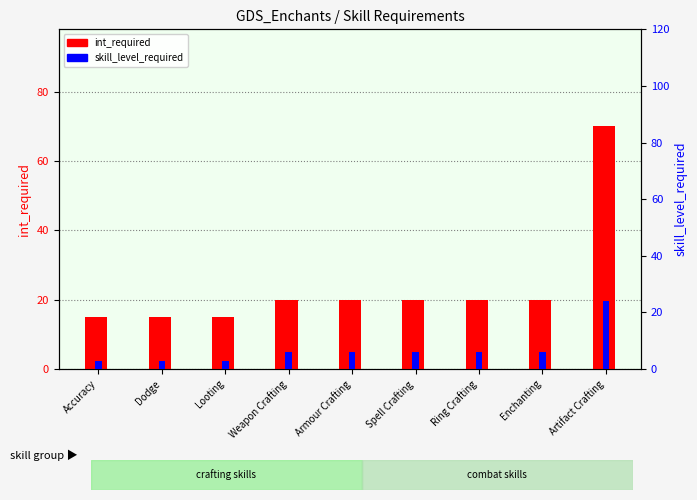

How many values in the skill_level_required series are below 6?

3